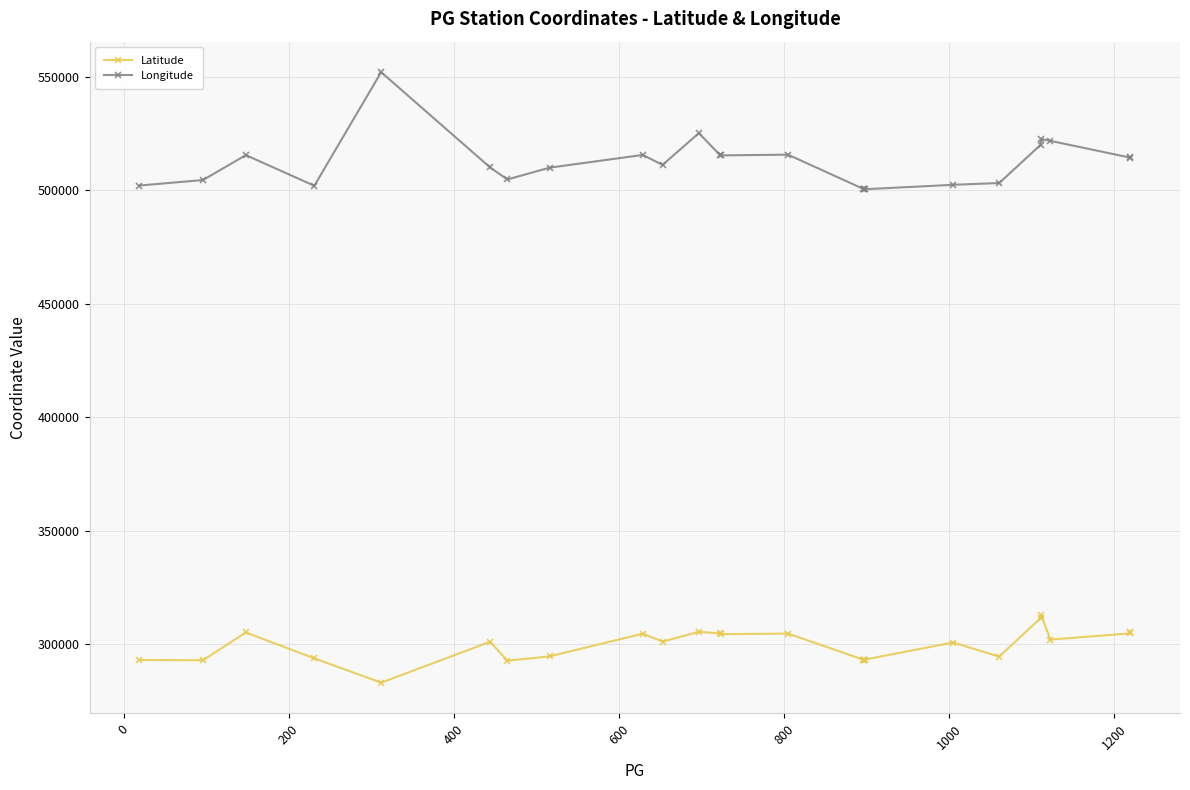

How many data points does each series have?

24